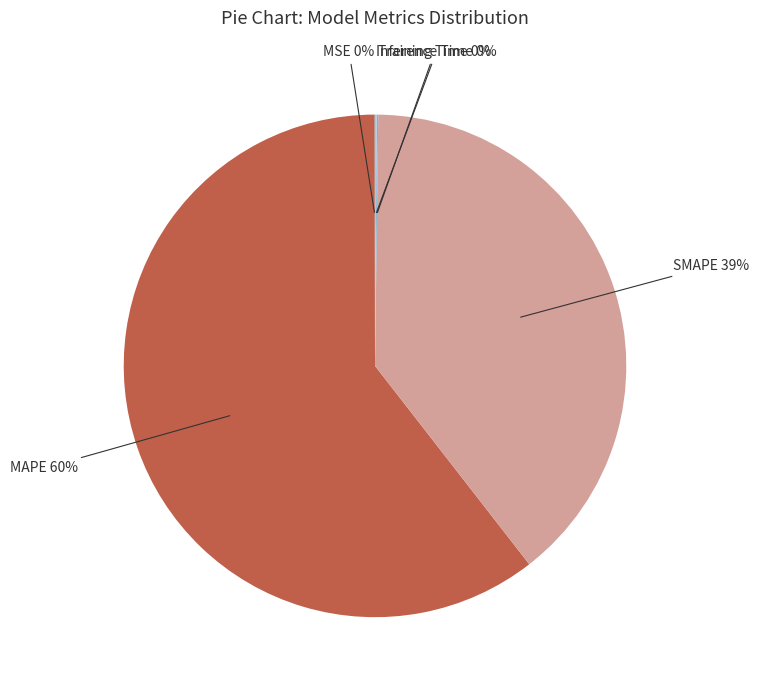

True or false: MAPE accounts for 60% of the total.

True